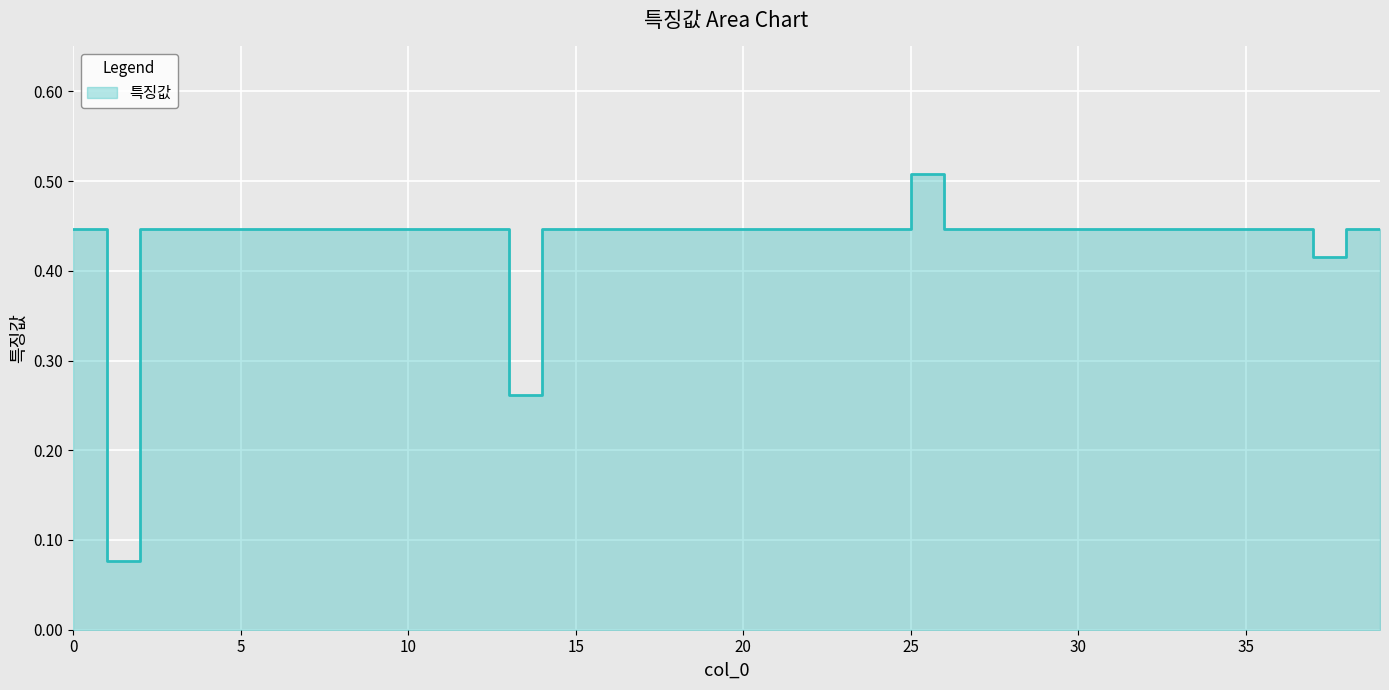

Is it true that the value at 23 is 0.3?

False